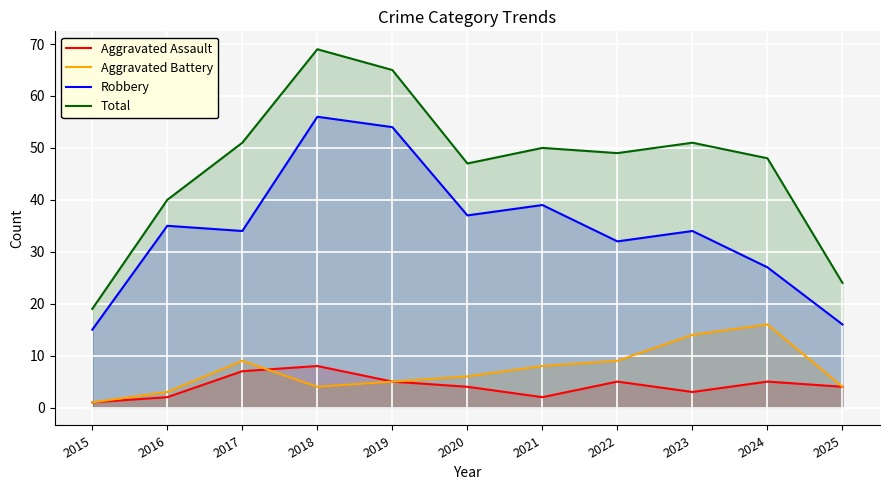

What is the average value of the Total series?

47